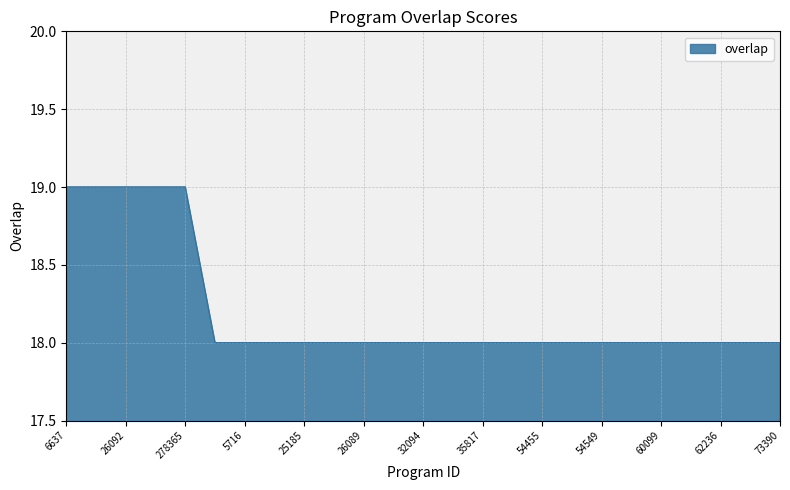

What is the minimum value shown in the chart?

18